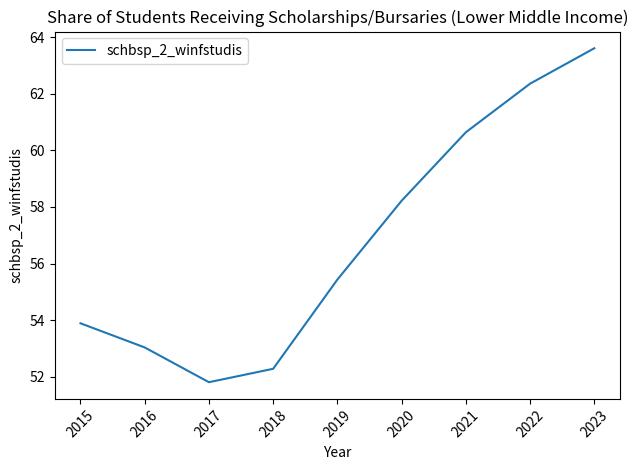

How many lines are shown in the chart?

1